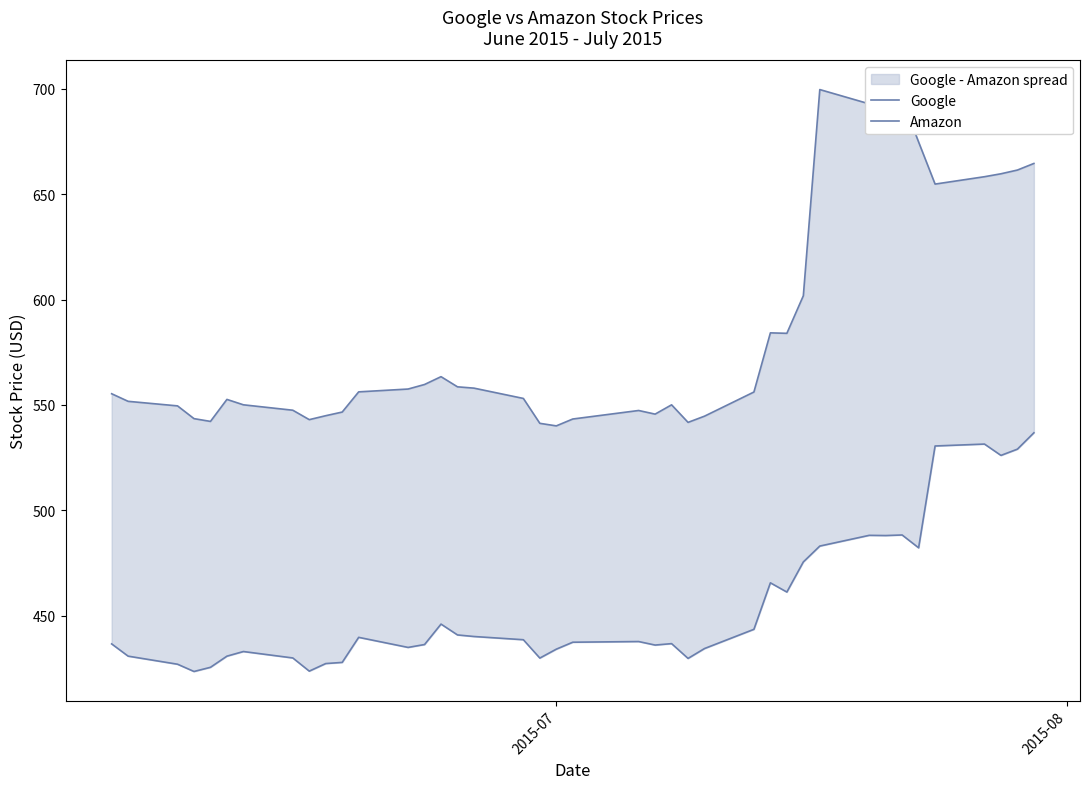

What is the difference between the second highest and minimum values in the Amazon series?

107.9